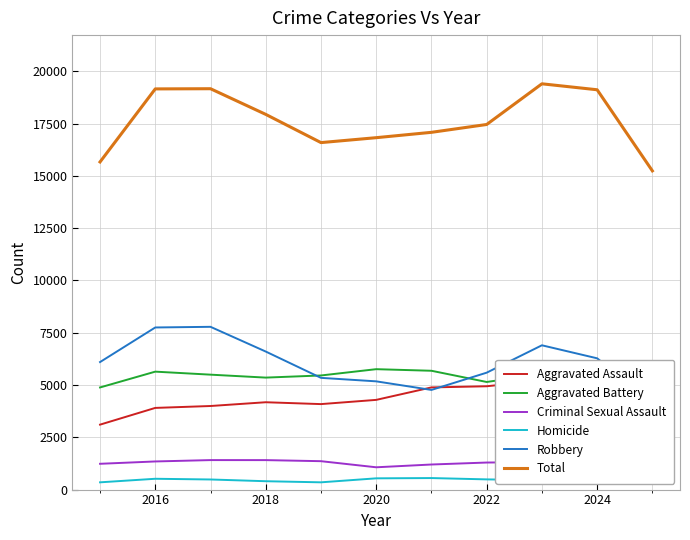

Where does the Aggravated Battery series first go above 5495?

2016